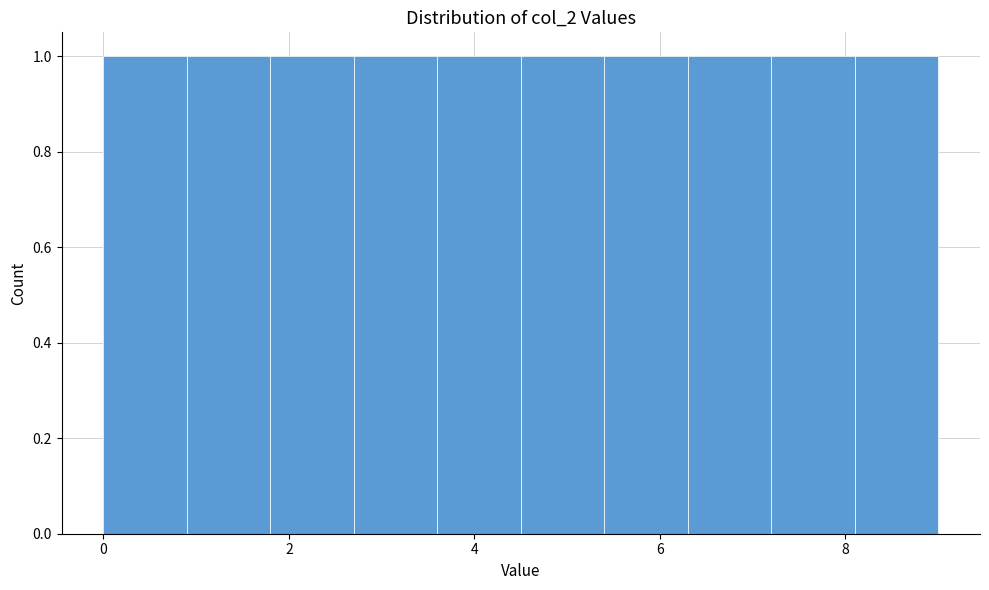

Reading left to right, transcribe this chart: for each bar, give the range it covers on the x-axis and its height. Neither the bar edges nor the heights are printed on the chart, so give them approximately, as read against the axes.

0.0 to 0.9: 1
0.9 to 1.8: 1
1.8 to 2.7: 1
2.7 to 3.6: 1
3.6 to 4.5: 1
4.5 to 5.4: 1
5.4 to 6.3: 1
6.3 to 7.2: 1
7.2 to 8.1: 1
8.1 to 9.0: 1